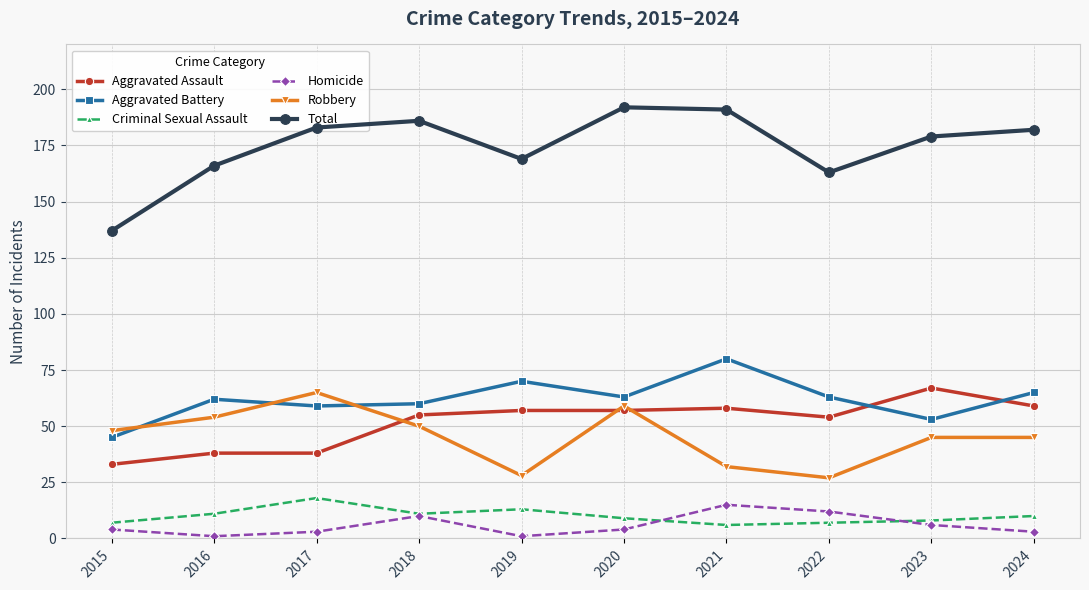

What is the sum of the Robbery values at 2016 and 2024?

99